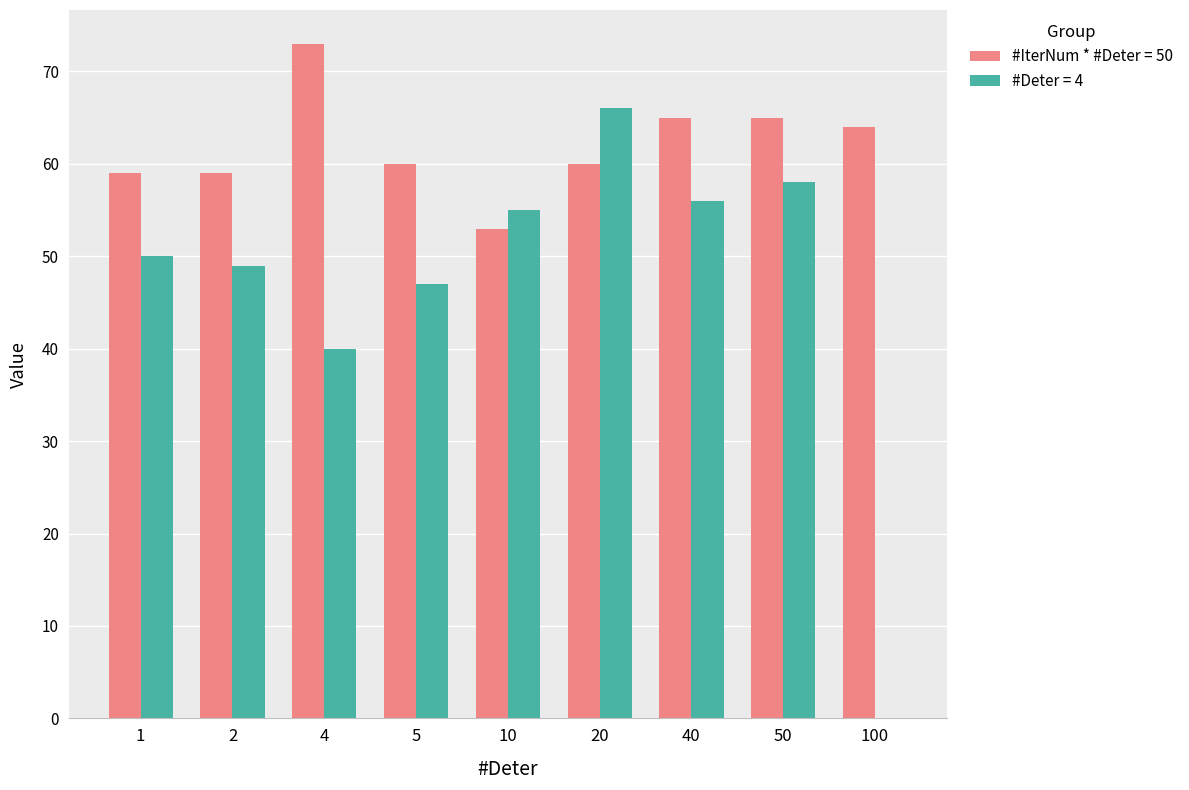

What is the spread (max minus min) of values at 1?

9